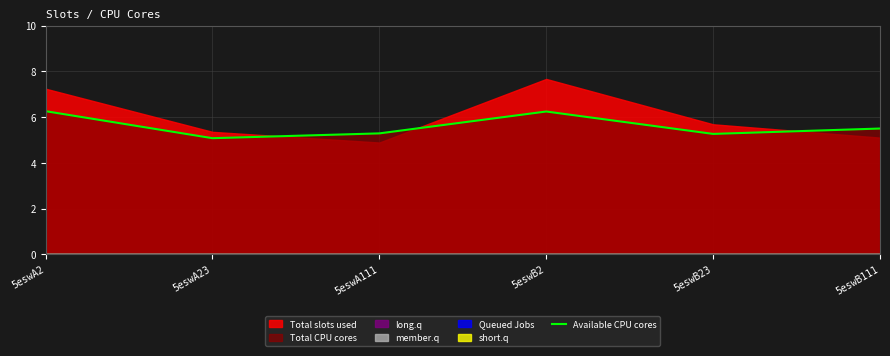

The value of Available CPU cores at 5eswB111 is 7.8. True or false?

False